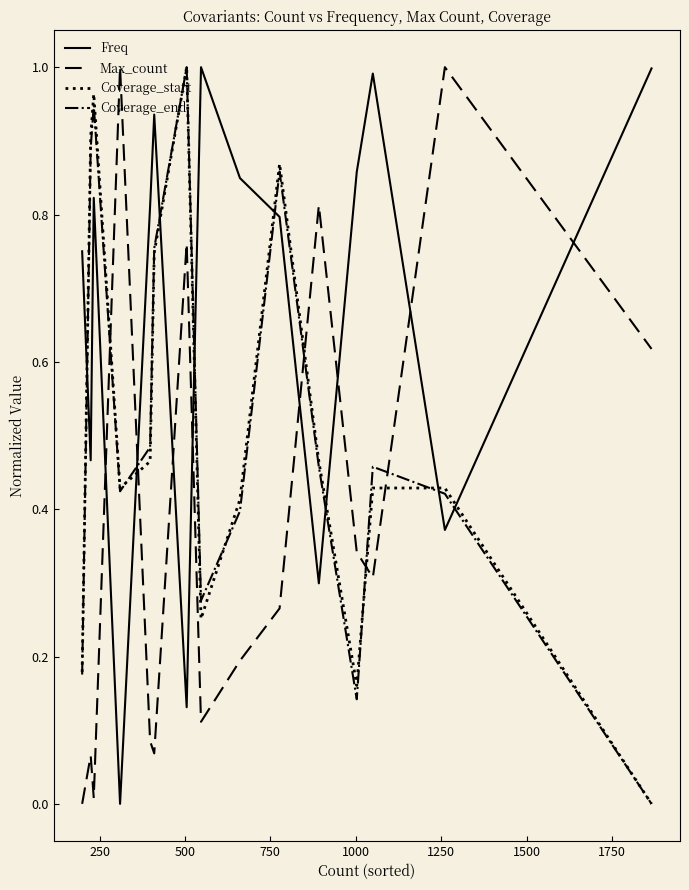

How many lines are shown in the chart?

4